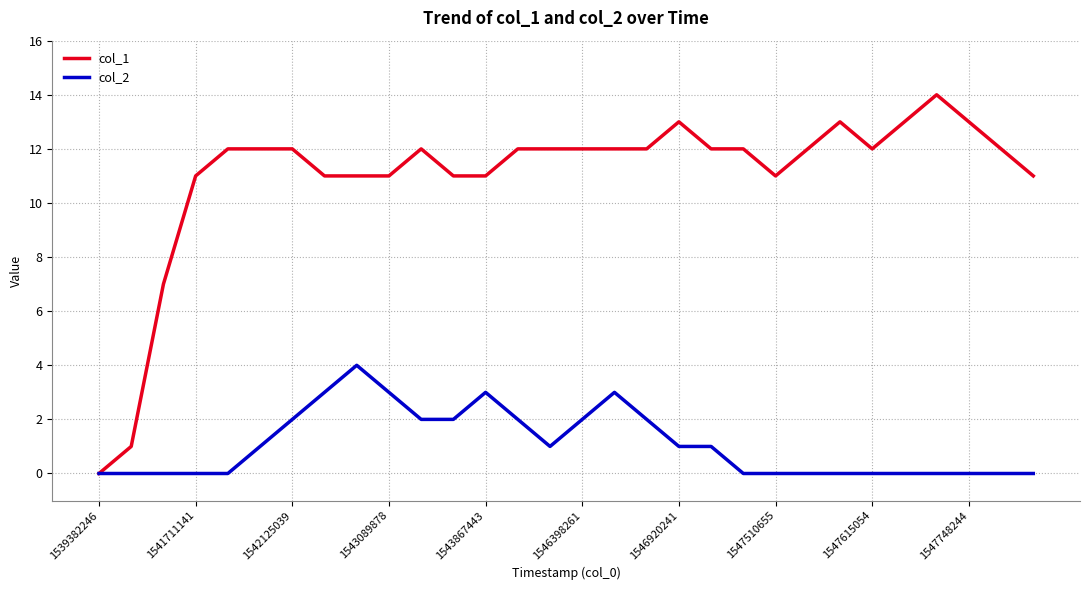

True or false: col_2 has more than 2 points higher than both neighbors.

True